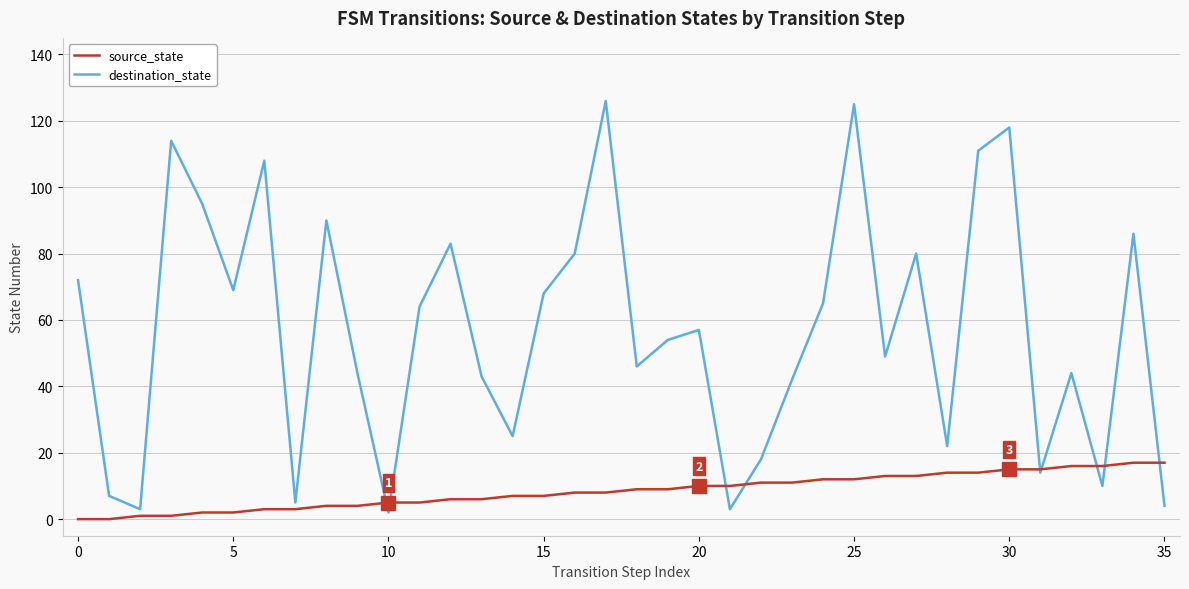

Which series ends up on top after the final intersection of destination_state and source_state?

source_state